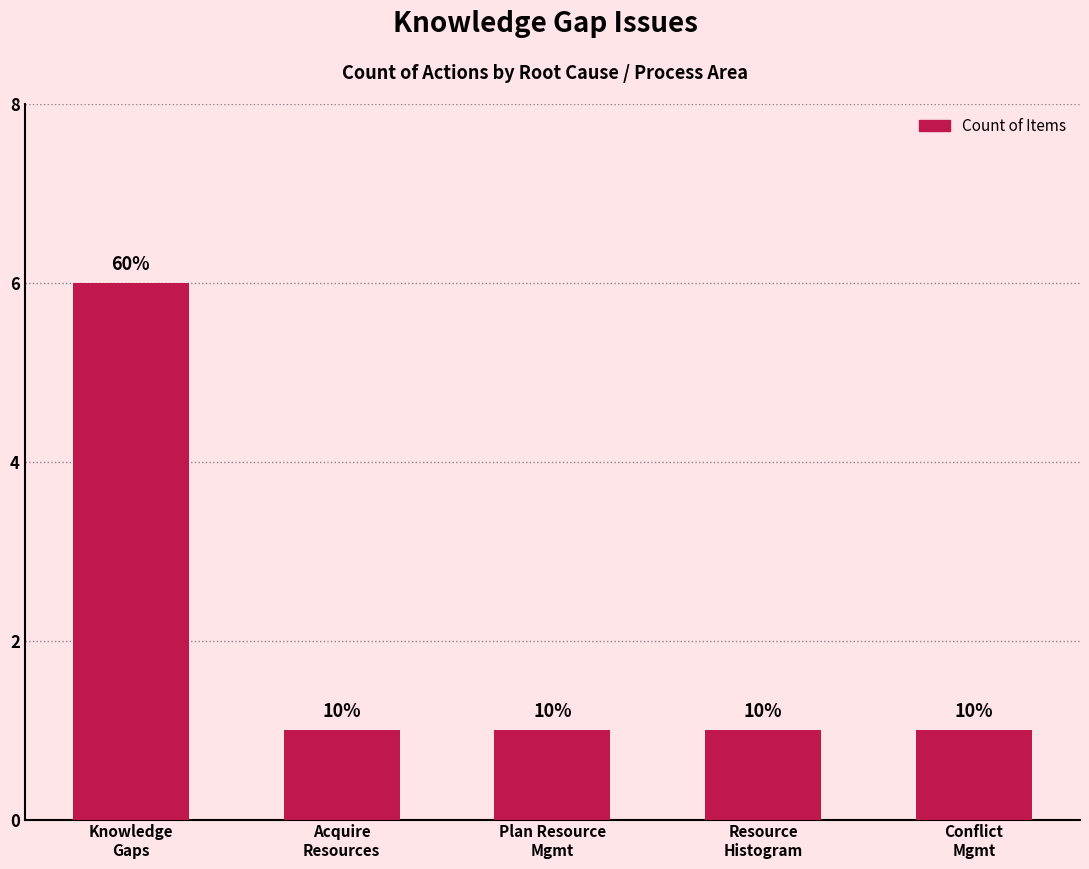

What position from the left is Plan Resource
Mgmt?

3